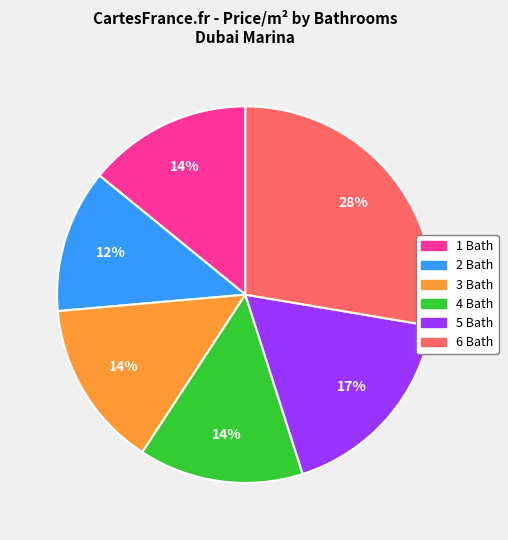

What percentage is the 4 slice, to the nearest percent?

14%